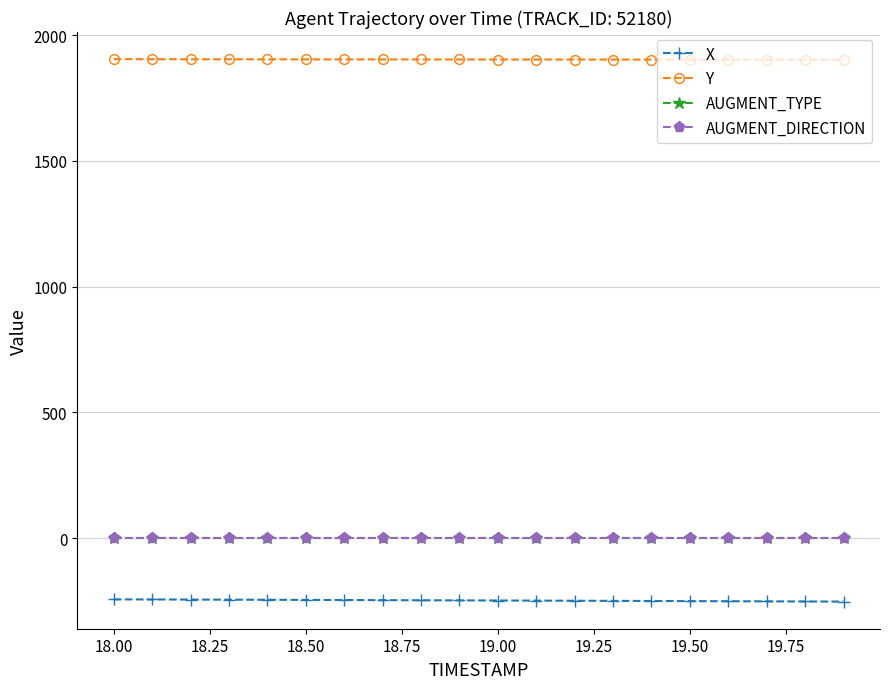

Which series has the largest range (max minus min)?

X